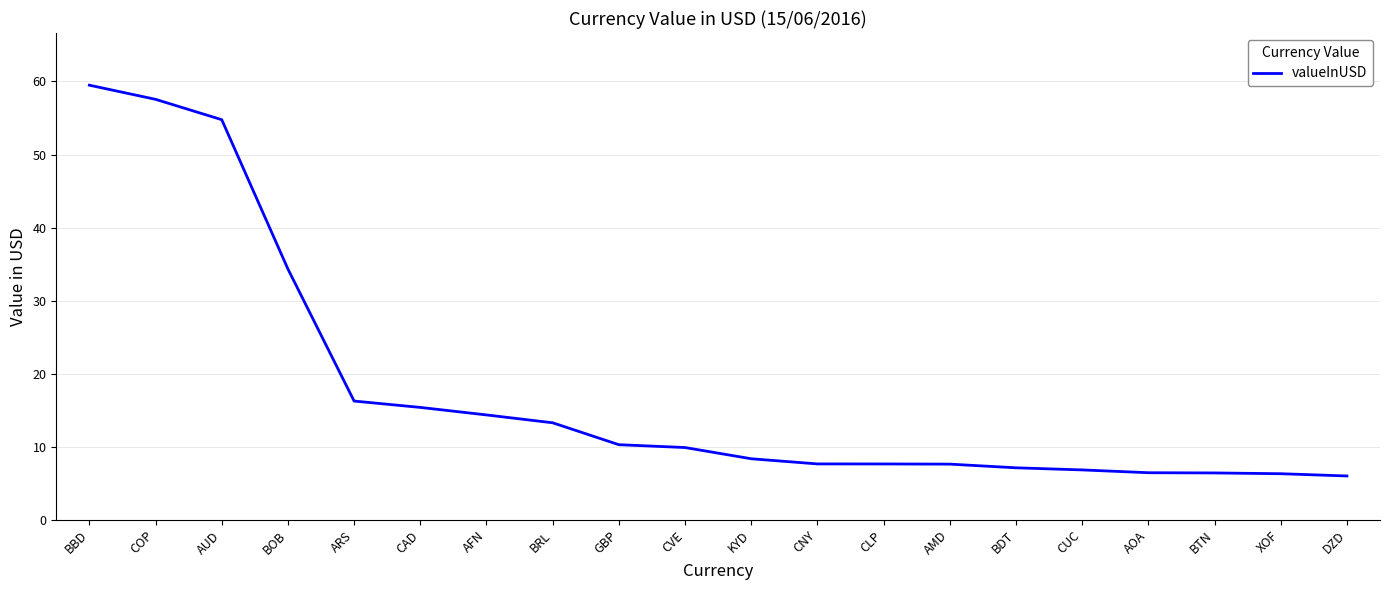

Approximately how many times larger is the value at ARS compared to CUC?

2.4